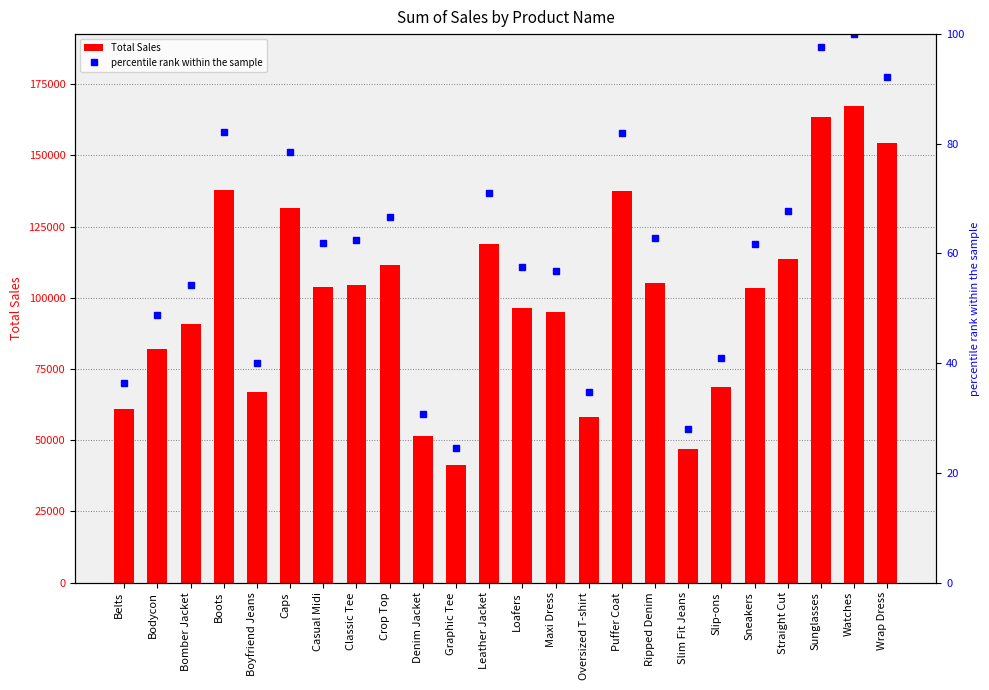

Where is Total Sales nearest to the value 104279?

Classic Tee